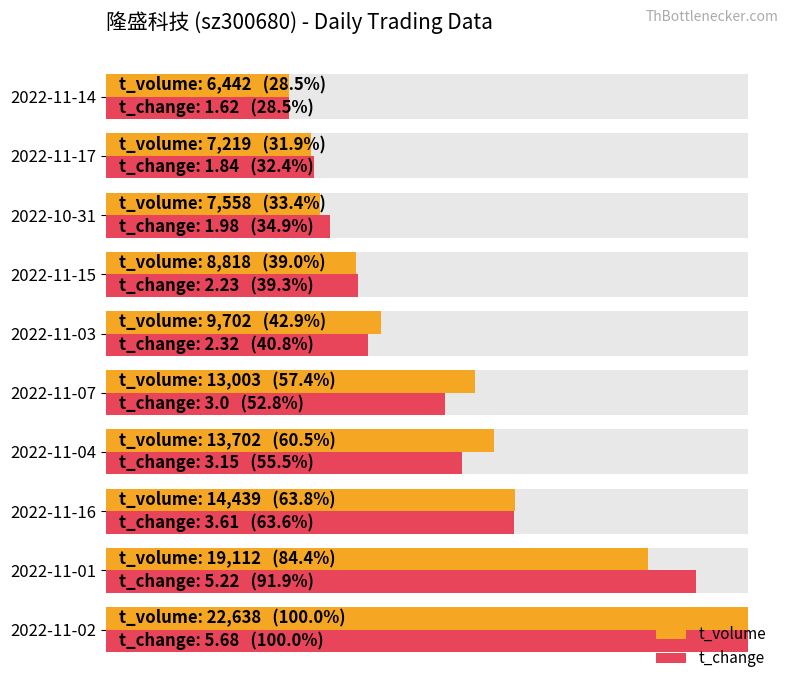

How many categories are shown in the chart?

10